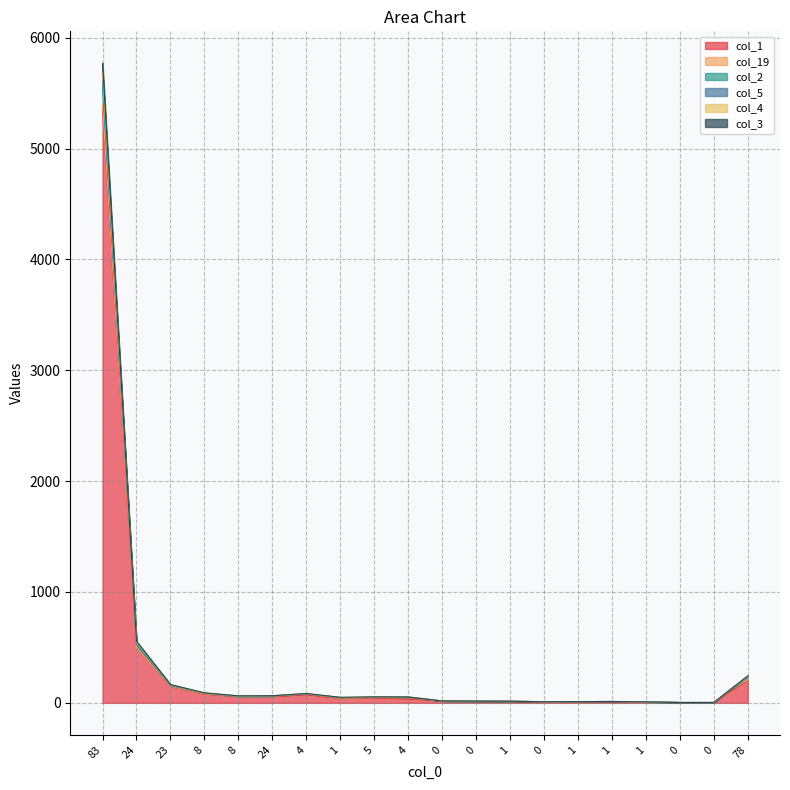

How many lines are shown in the chart?

6